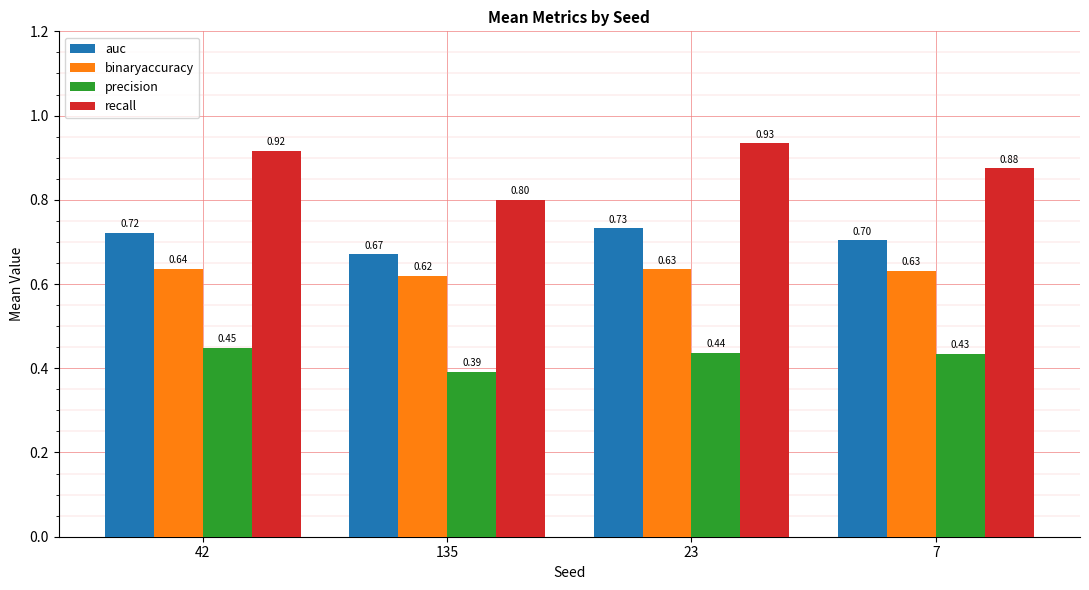

Is it true that precision equals 0.7 at 42?

False